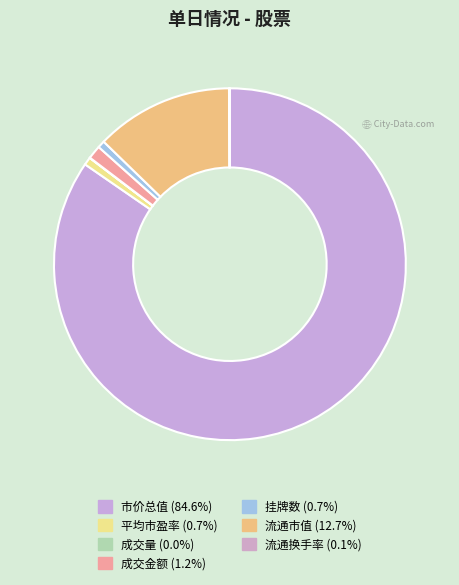

Which category has the biggest portion of the pie?

市价总值